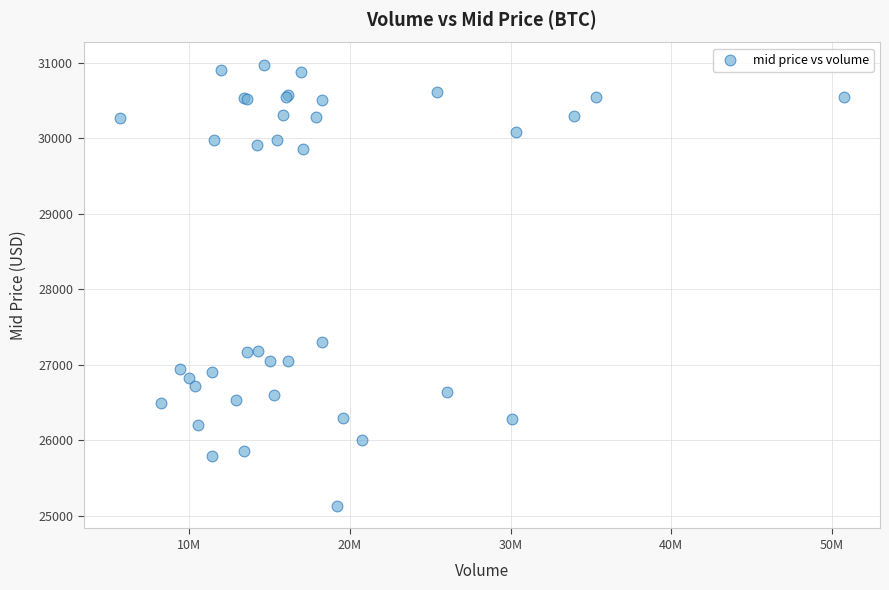

What Y value in the scatter plot is closest to 28048?

27293.3